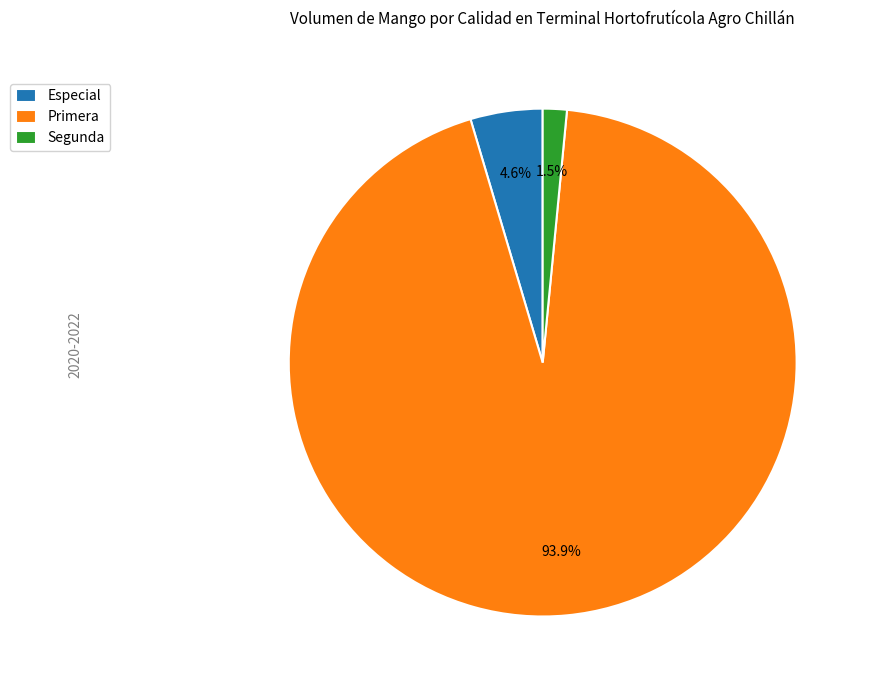

Rank the categories by value from highest to lowest.

Primera, Especial, Segunda